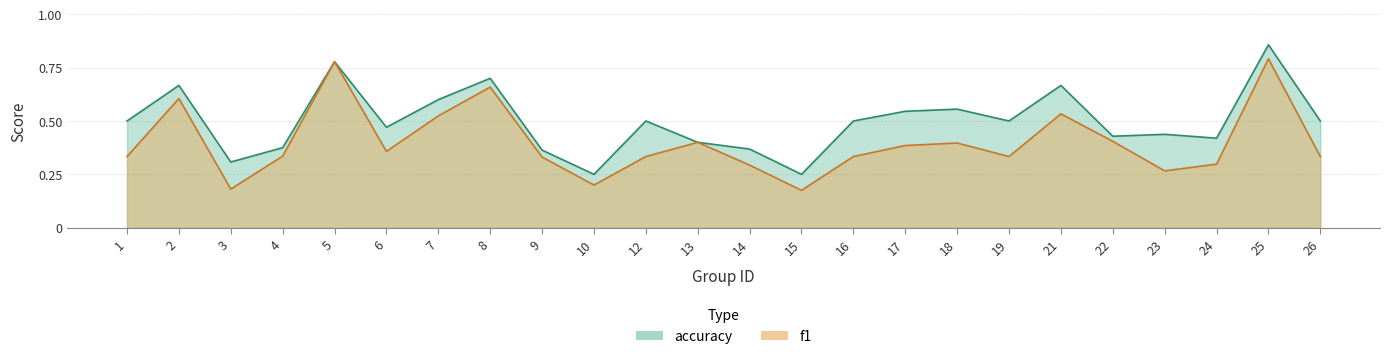

Which label corresponds to the largest value in the chart?

25